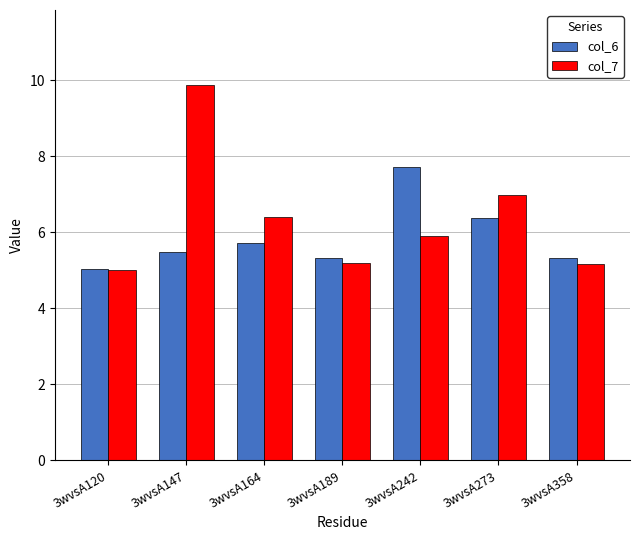

At which category does the chart reach its peak across all series?

3wvsA147